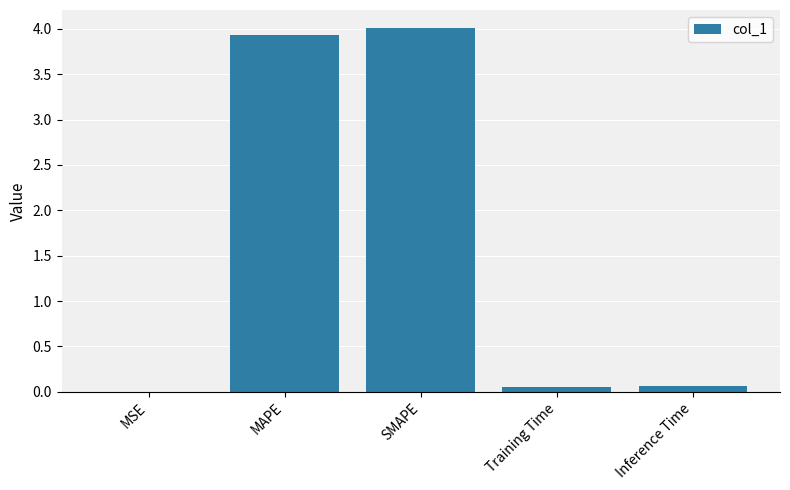

True or false: the data shows 3.9 at MAPE.

True